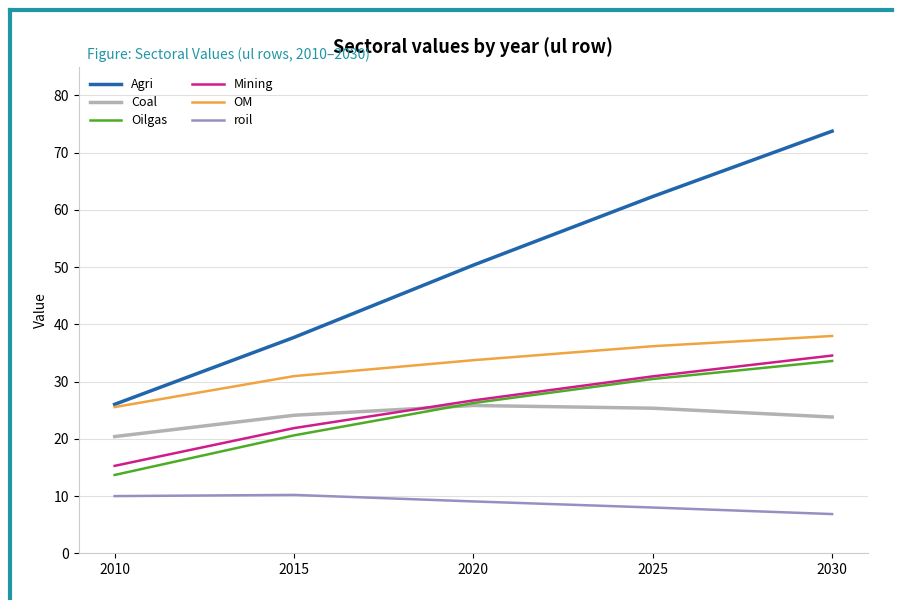

What is the approximate value of OM at 2025?

36.2